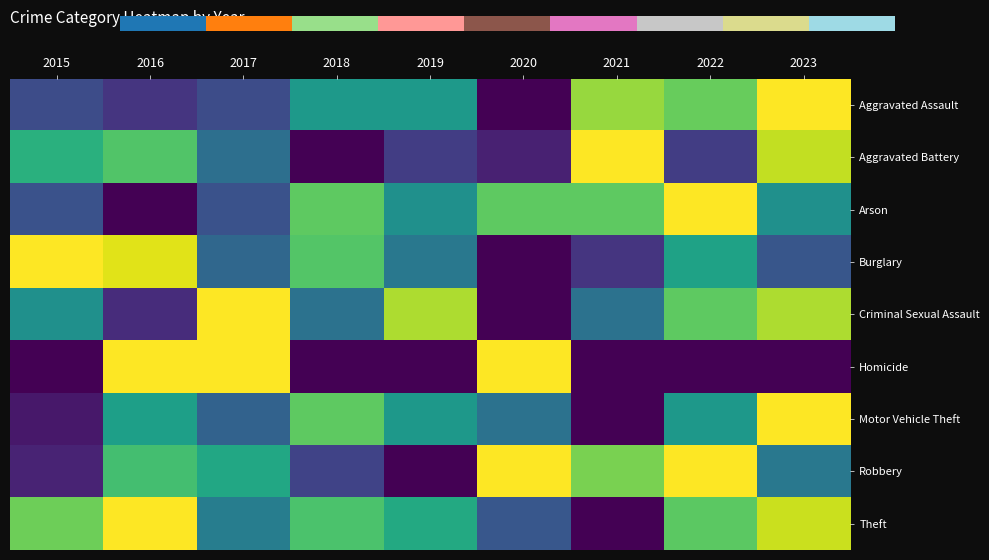

Which has a higher value, 2015 or 2023?

2023